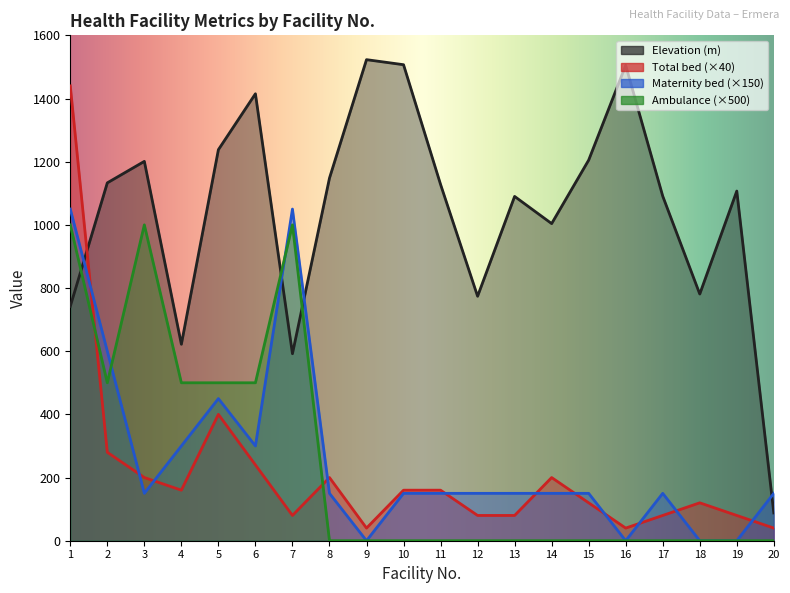

True or false: Total bed and Elevation (m) cross at least once.

True